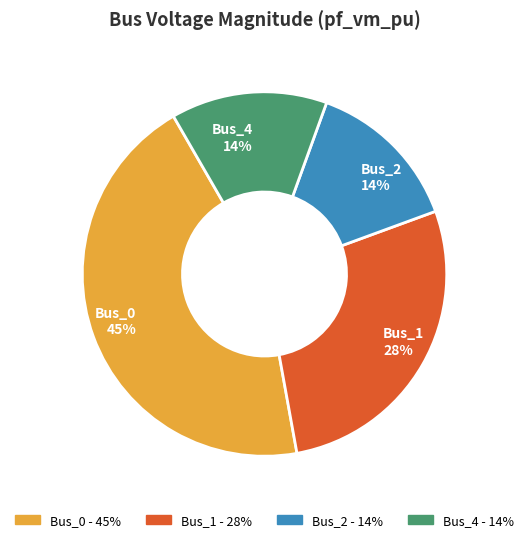

Which category has the biggest portion of the pie?

Bus_0 45%